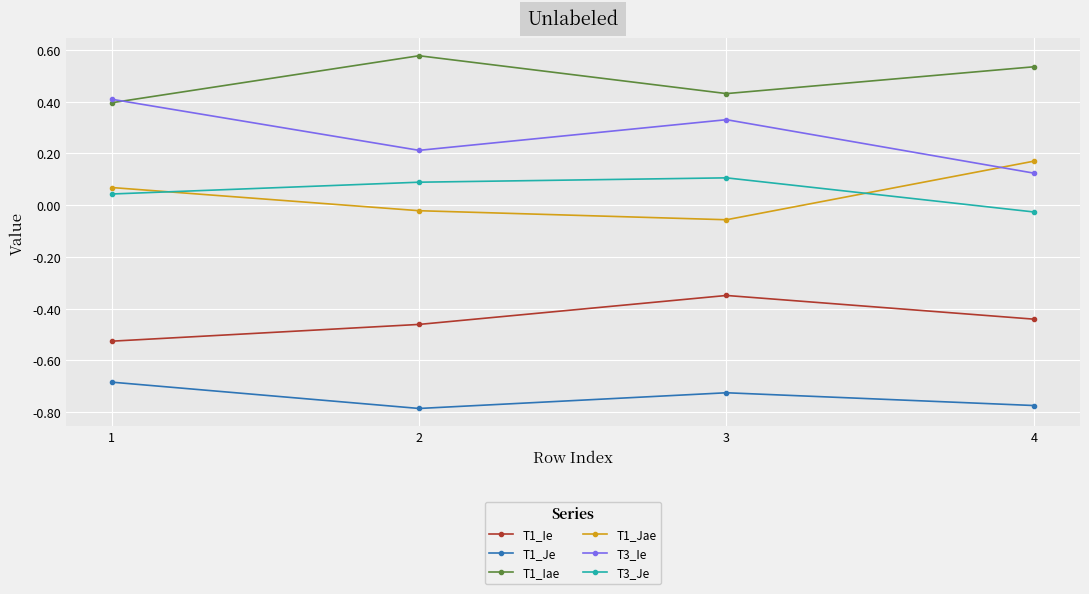

Is the value of T1_Iae at 1 greater than the value of T1_Je at 3?

Yes